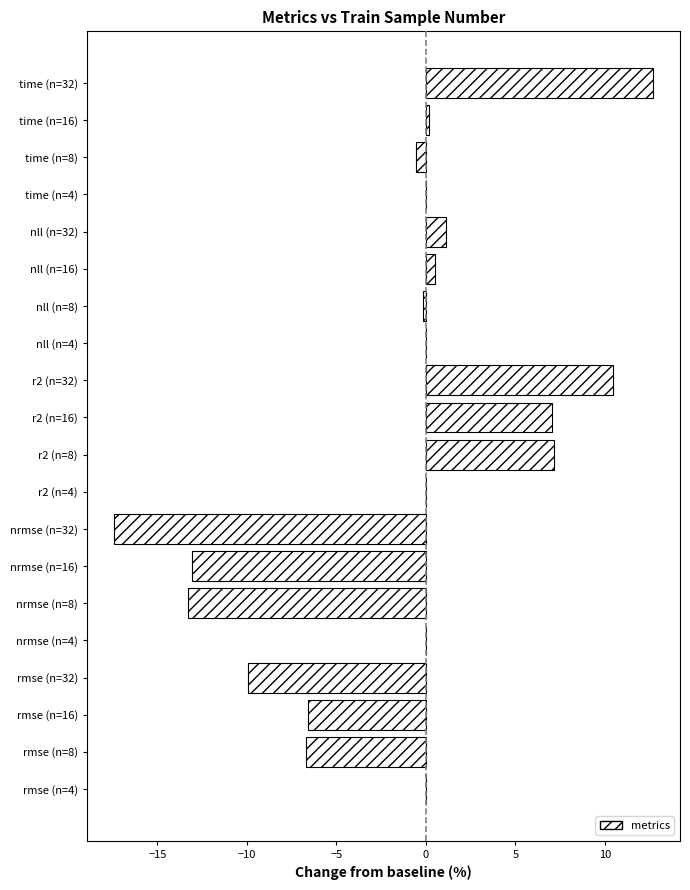

What is the change in value from r2 (n=4) to r2 (n=32)?

+10.5